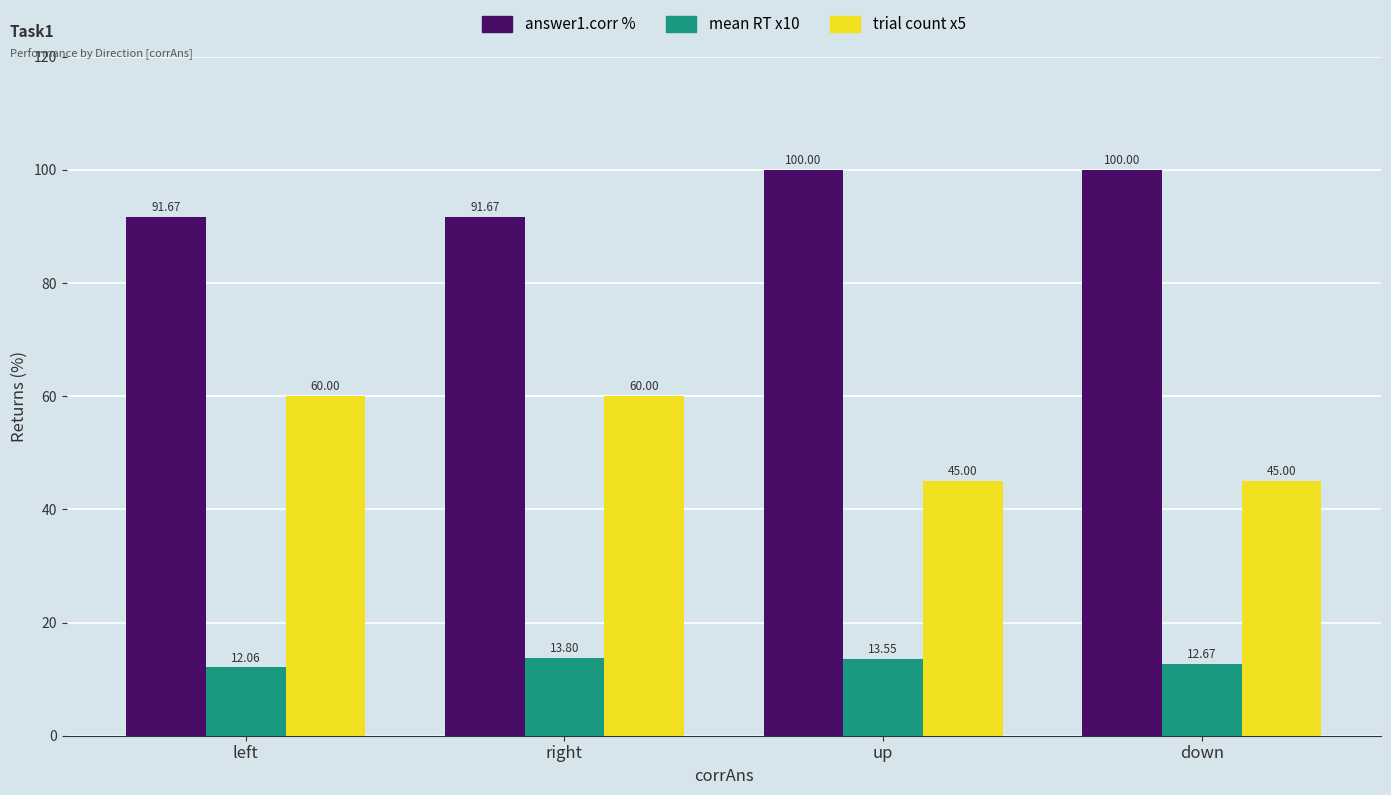

What is the difference between the second highest and second lowest values in the mean RT x10 series?

0.9